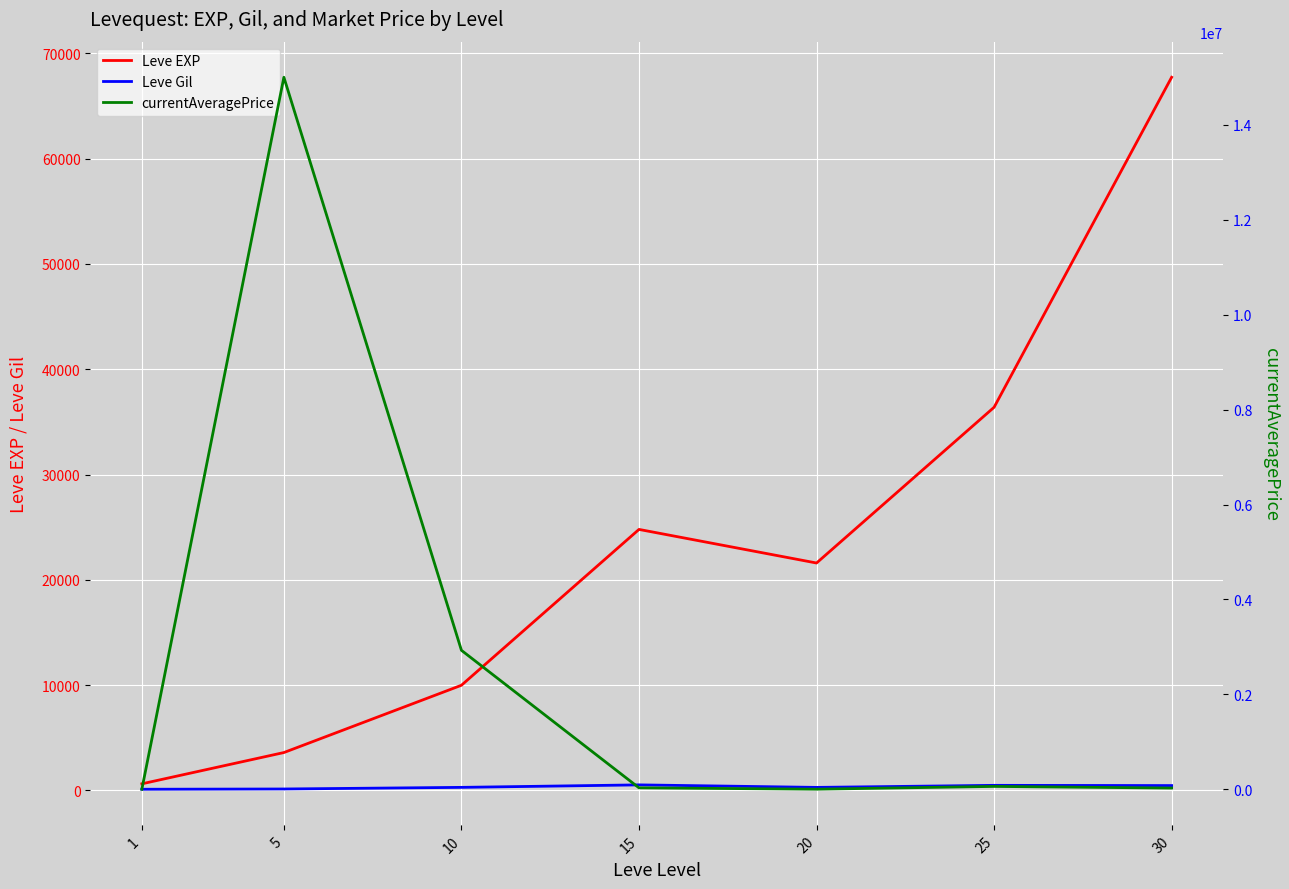

At which label does currentAveragePrice reach its peak?

5